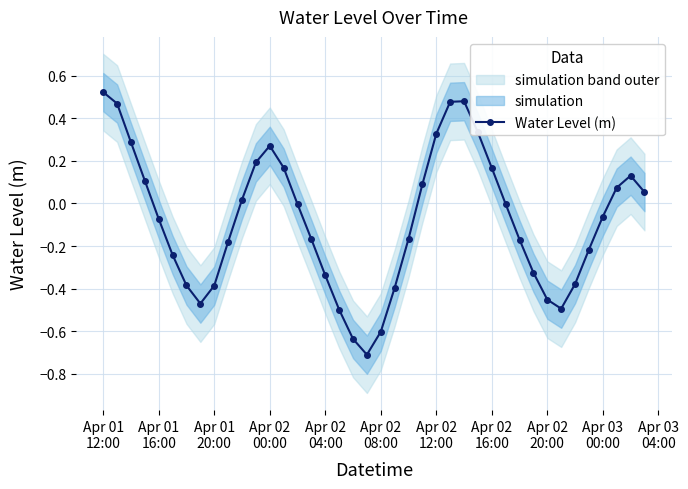

True or false: Water Level (m) has more than 0 points higher than both neighbors.

True